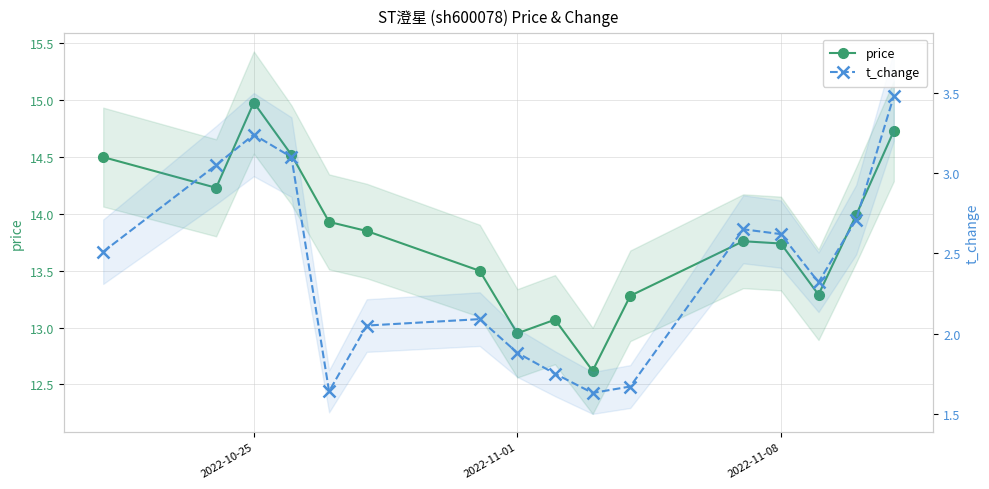

At how many categories does at least one series exceed 5?

16